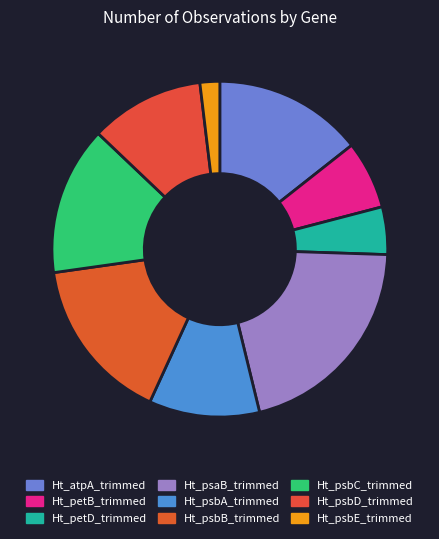

What percentage is the Ht_psbA_trimmed slice, to the nearest percent?

11%